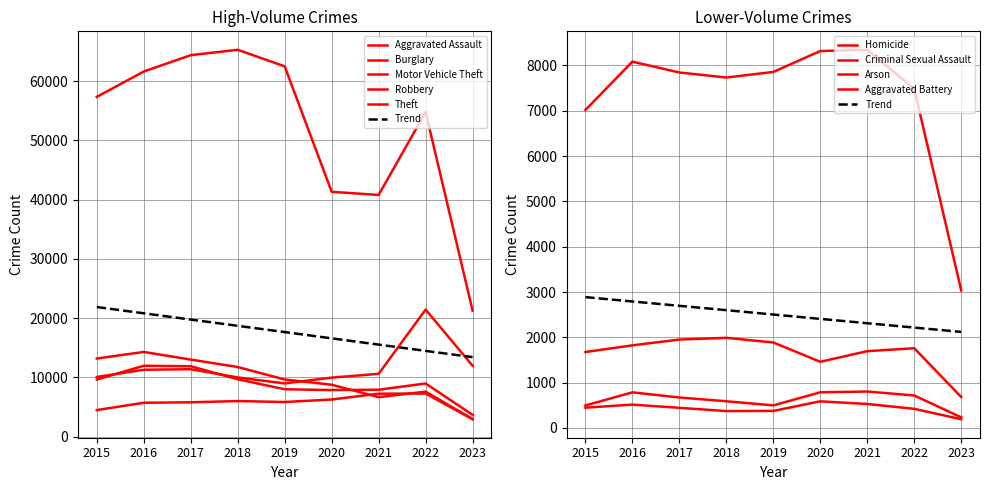

Between 2020 and 2022, which series saw the biggest shift?

Theft